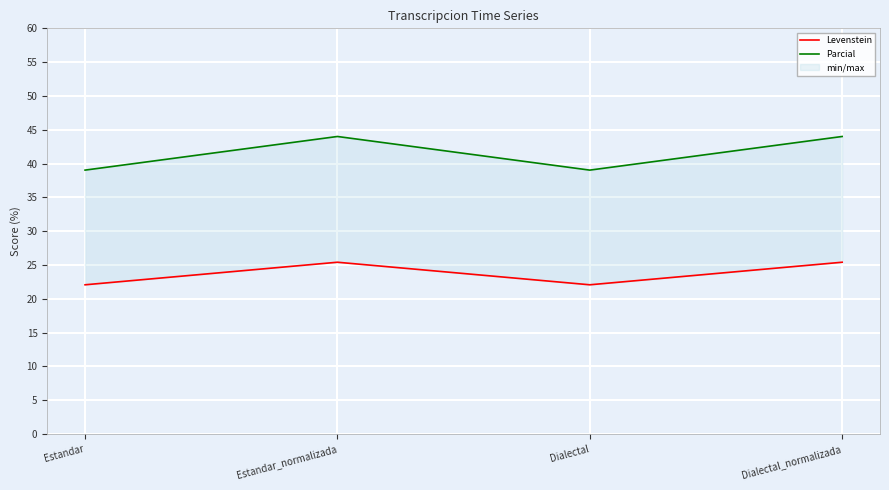

How many series are shown in this chart?

2